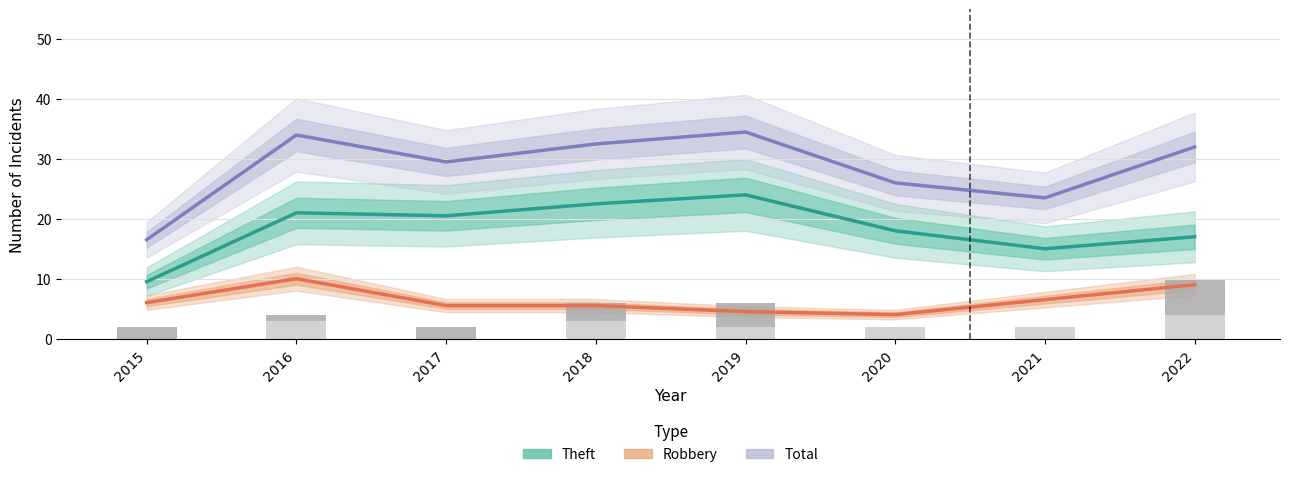

Which category has the lowest value in the Theft series?

2015